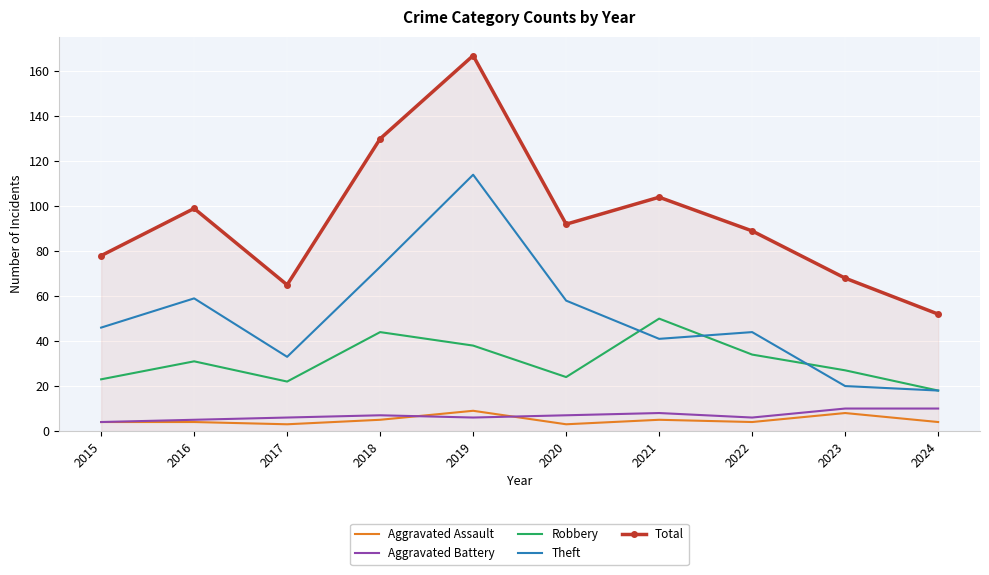

True or false: Robbery and Aggravated Assault cross at least once.

False